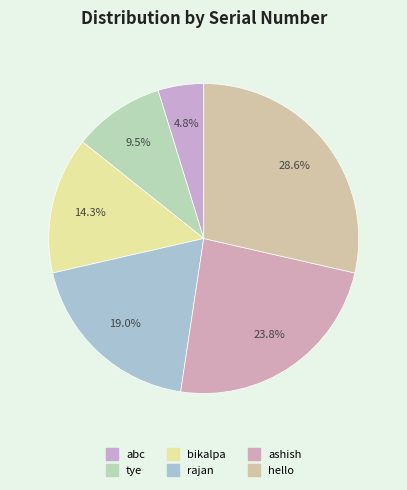

How many slices are in this pie chart?

6